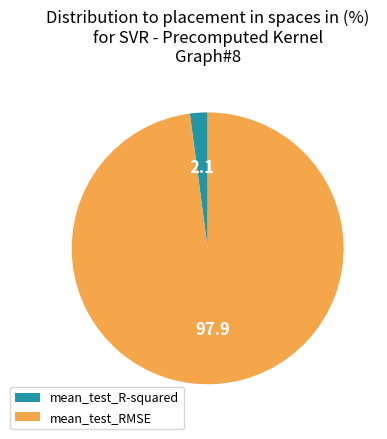

Between mean_test_R-squared and mean_test_RMSE, which is larger?

mean_test_RMSE